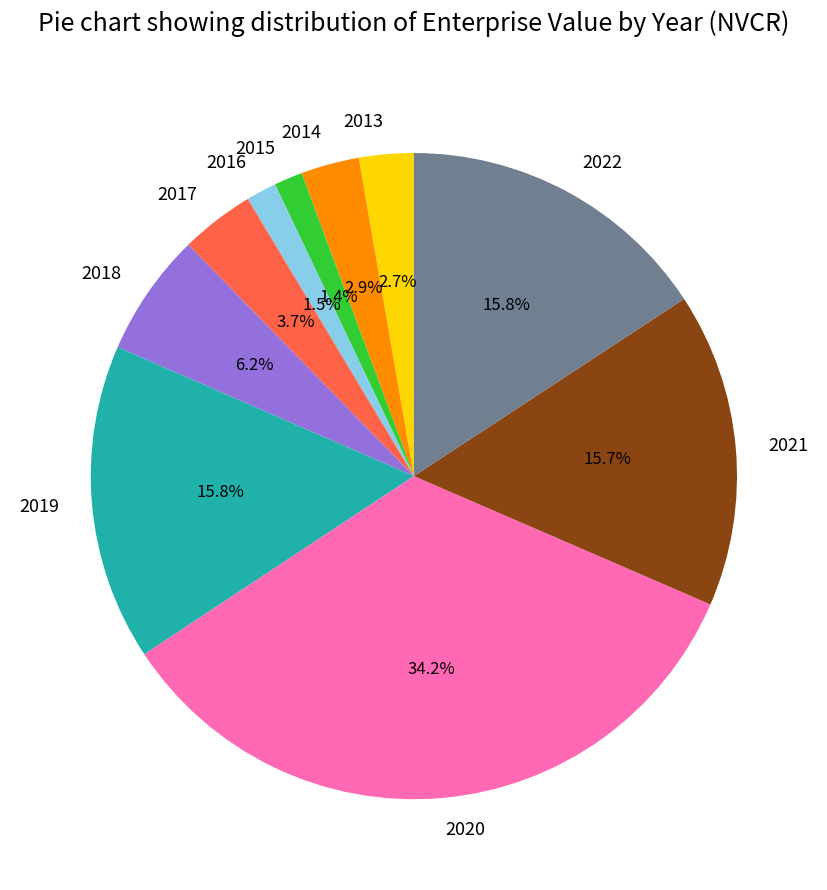

Count the number of slices in the pie.

10